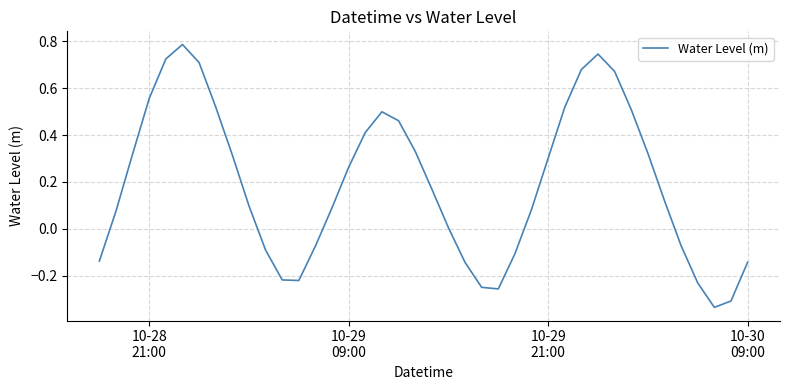

Is this an area chart (filled region under the line)?

No